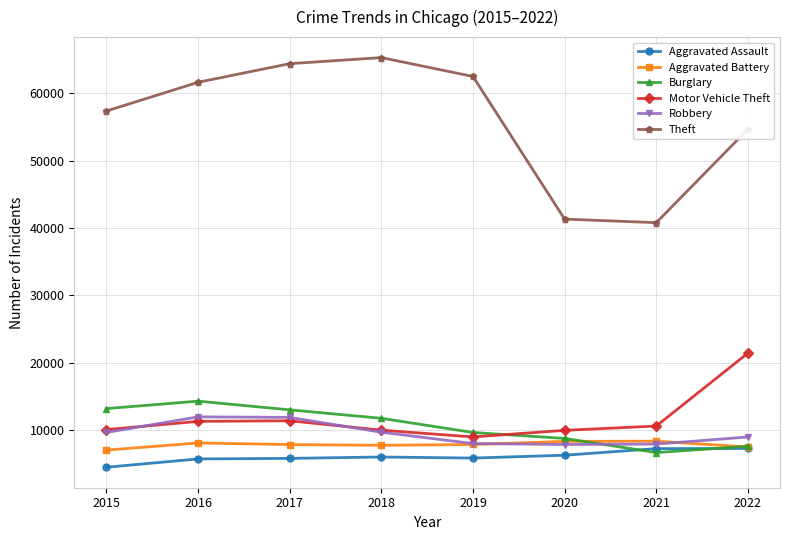

What is the value of the Motor Vehicle Theft point at the 3rd from the left?

11380